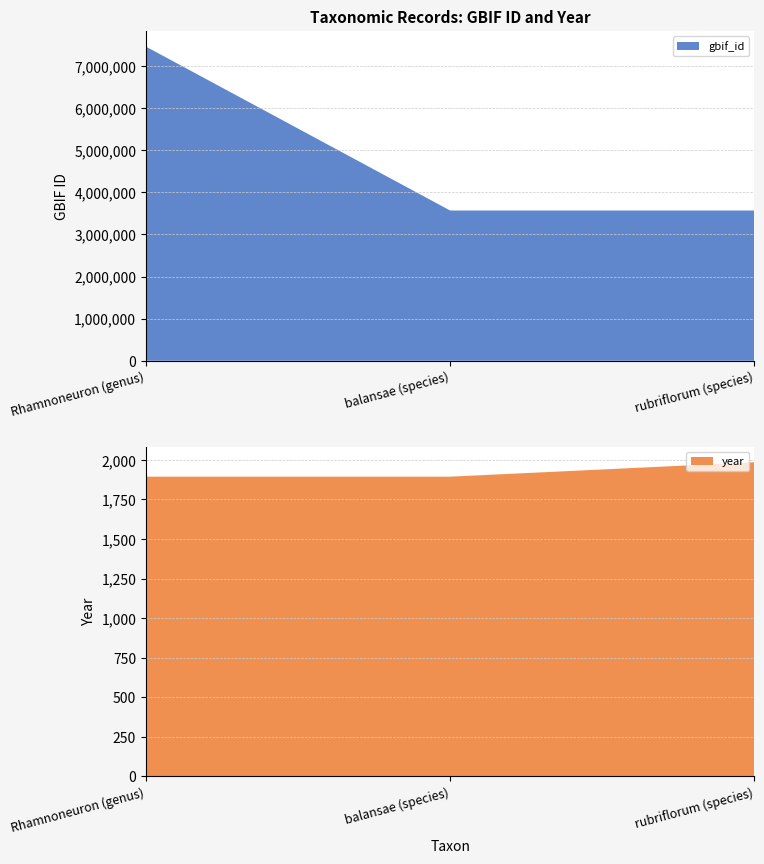

Reading left to right, list all the values displayed in this chart.

gbif_id: 7460680	3567756	3567750
year: 1894	1894	1985